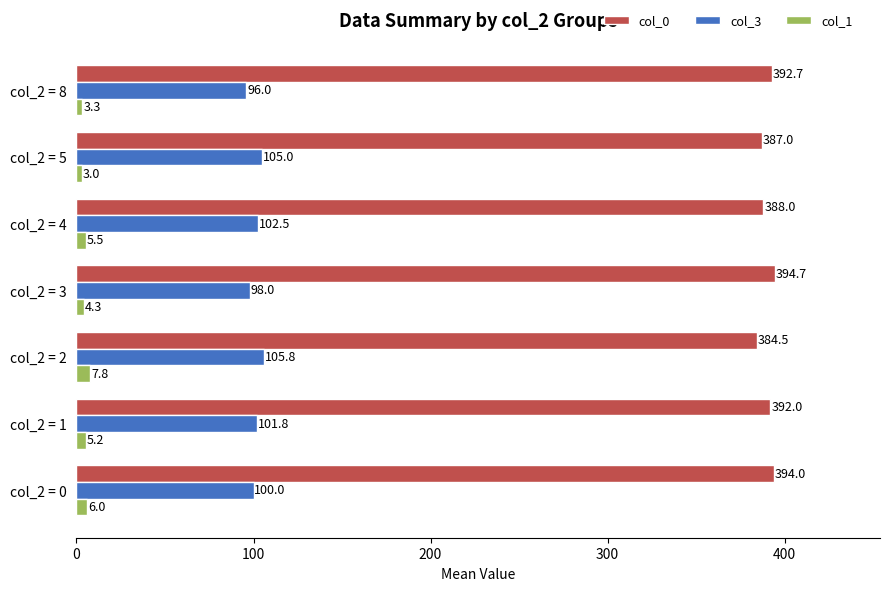

What is the total value across all series at col_2 = 8?

492.0